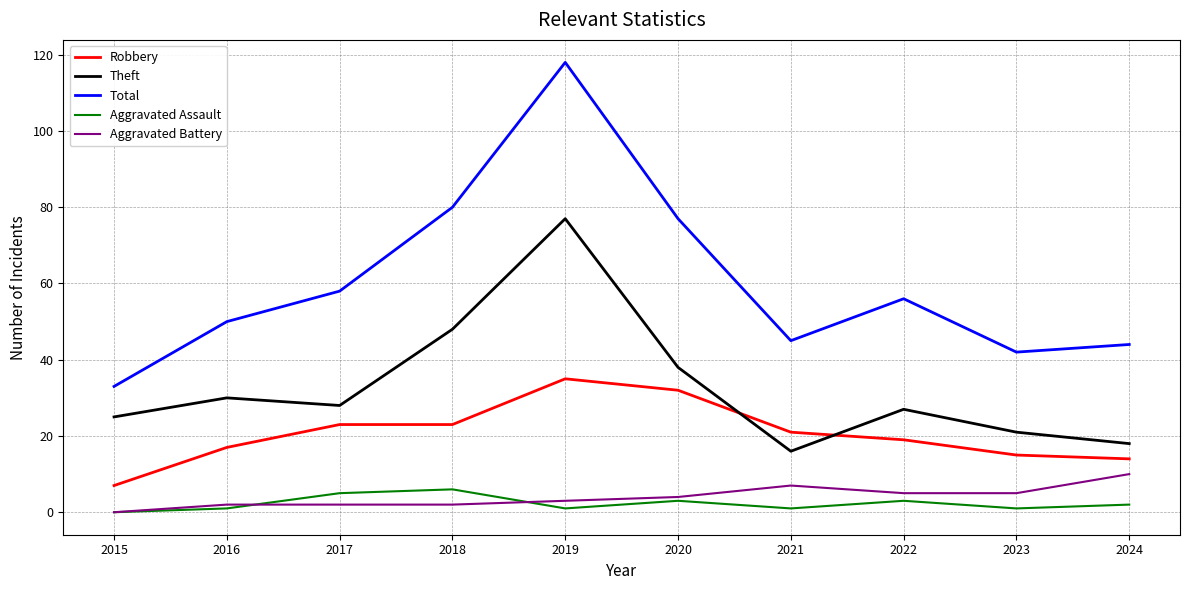

Which category has the highest value in the Total series?

2019